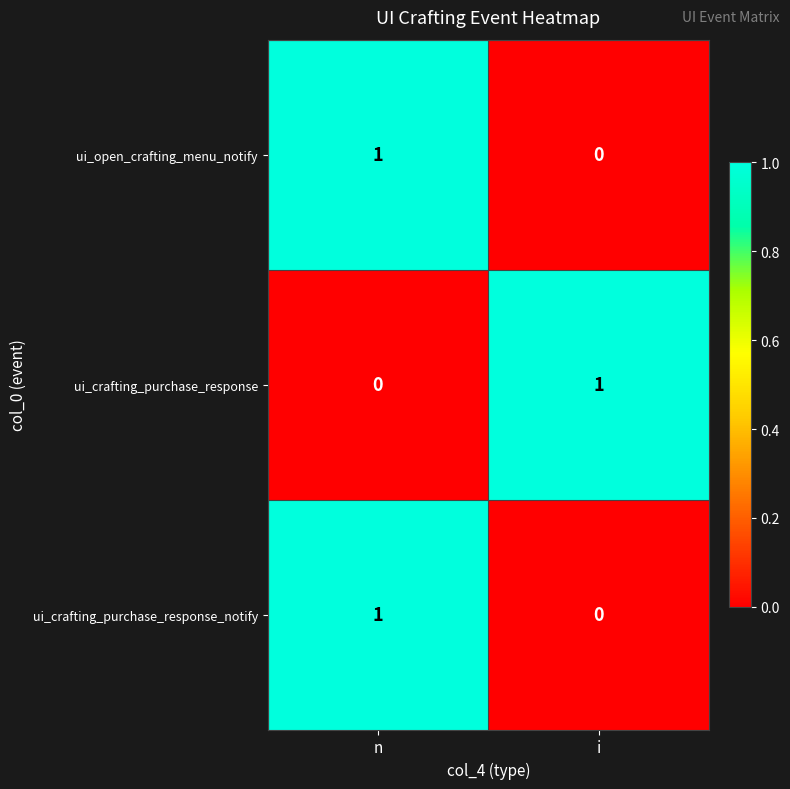

At which category is the sum across all series the highest?

n